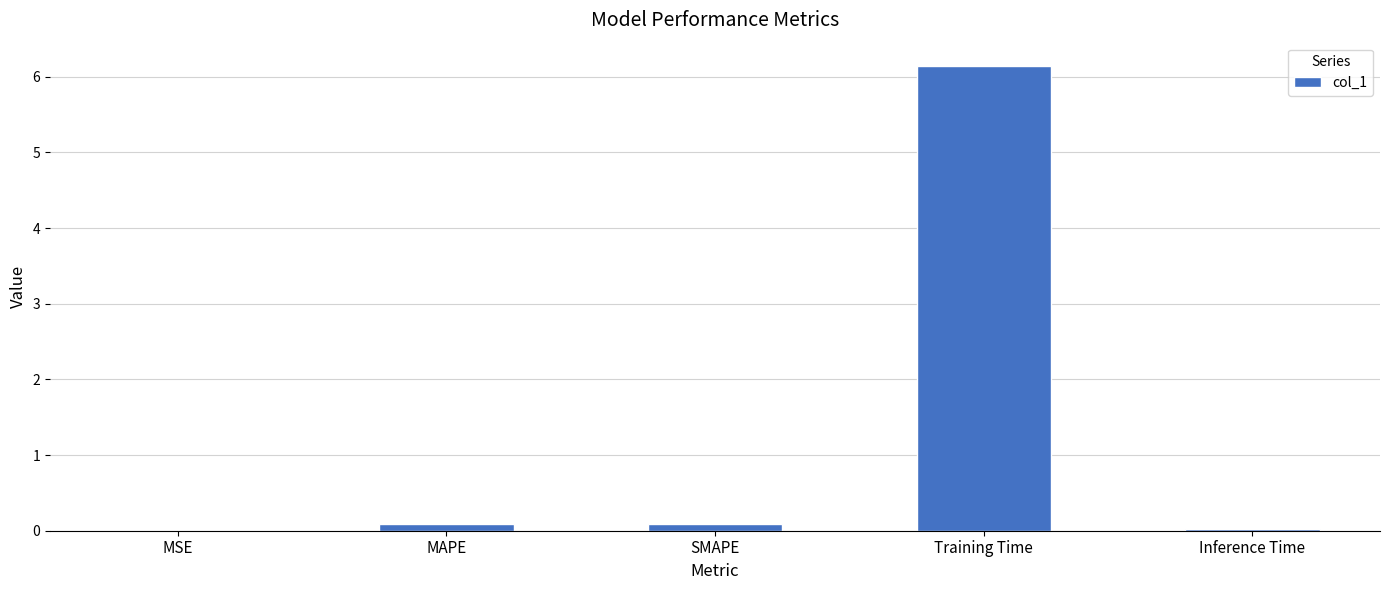

The value at MSE is 0.0. True or false?

True